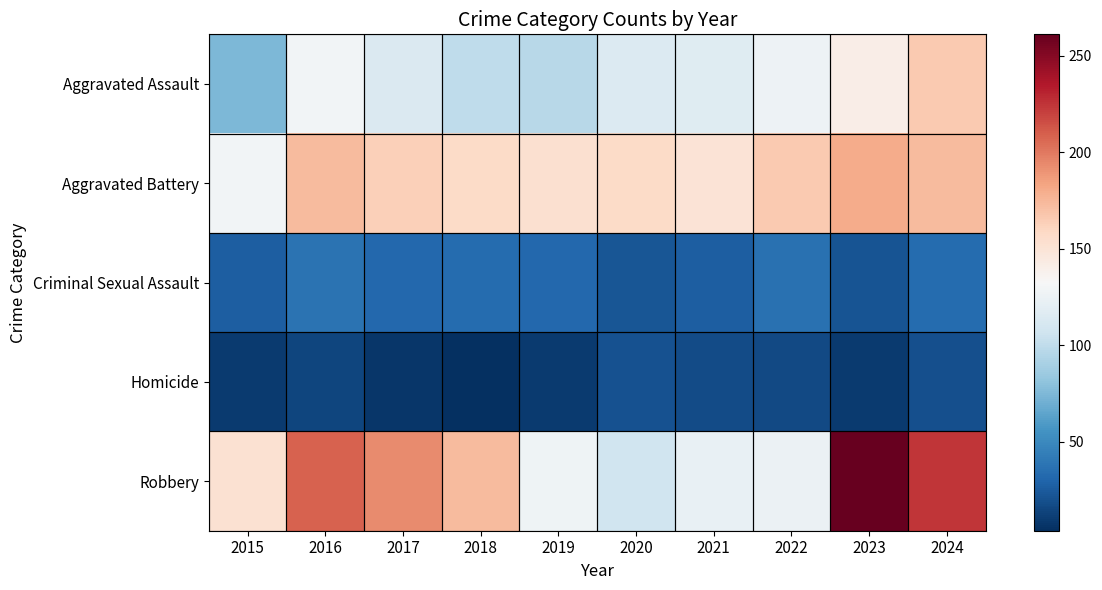

At how many categories does at least one series exceed 161?

6